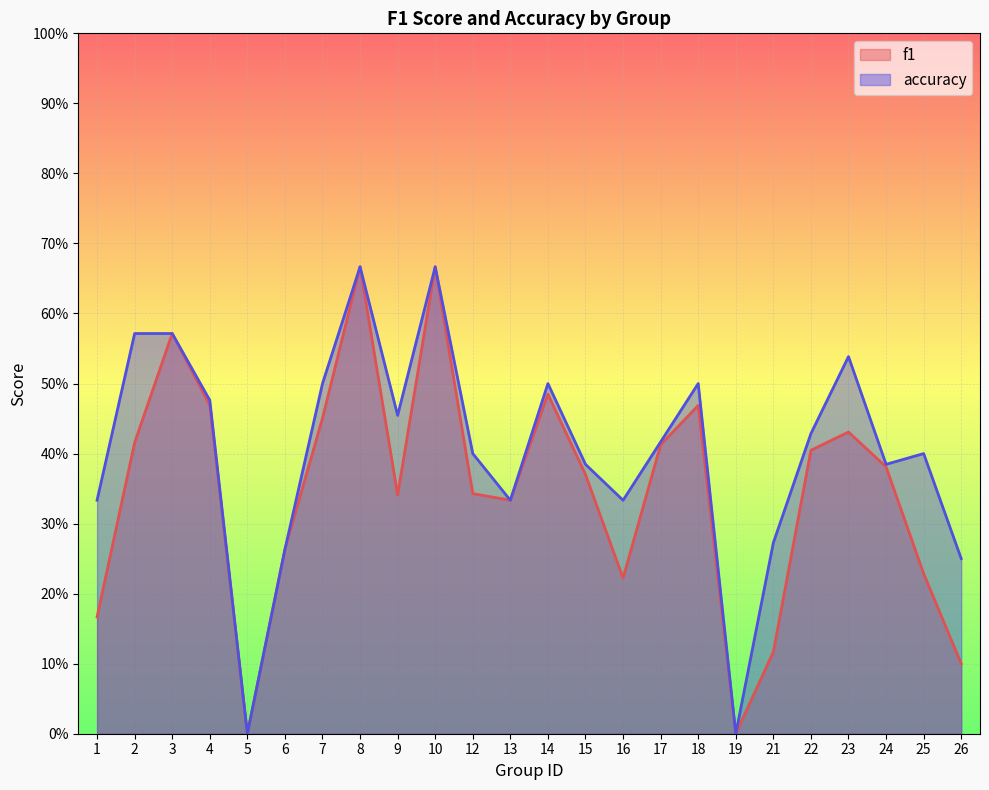

How many interior local valleys does the f1 series have?

5